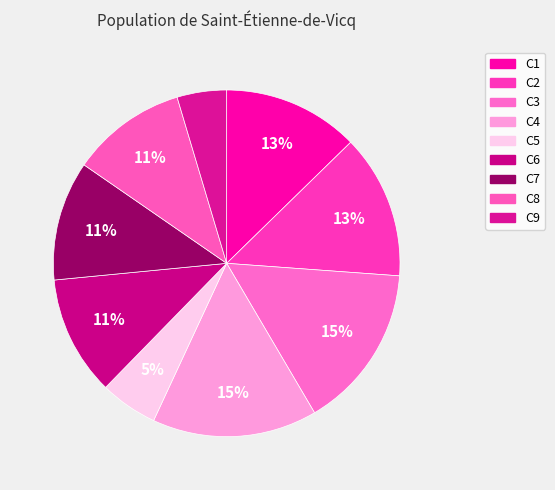

How many slices are in this pie chart?

9